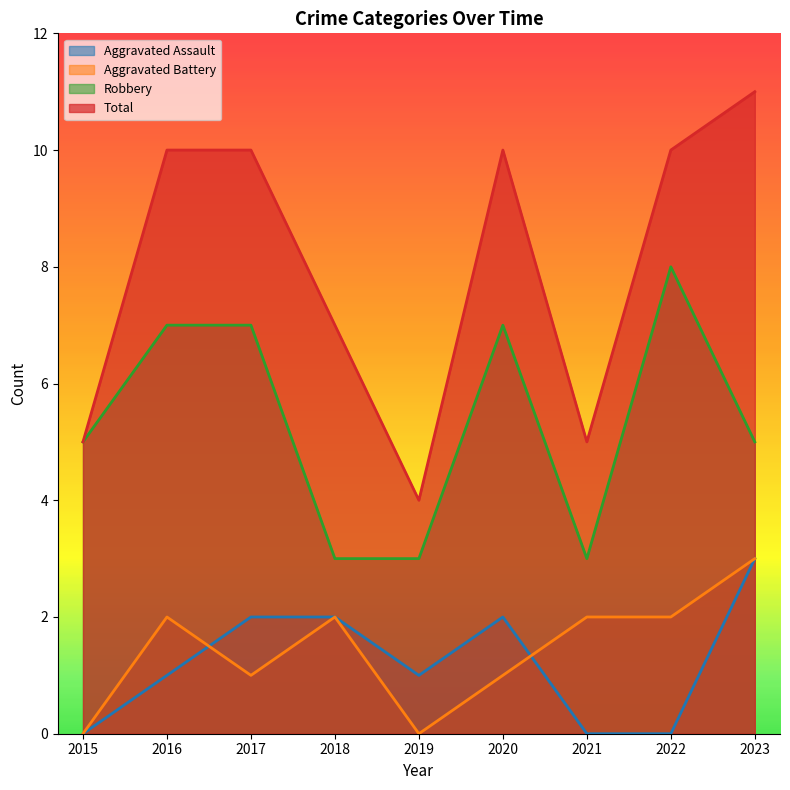

What is the difference between the maximum and minimum values in the Robbery series?

5